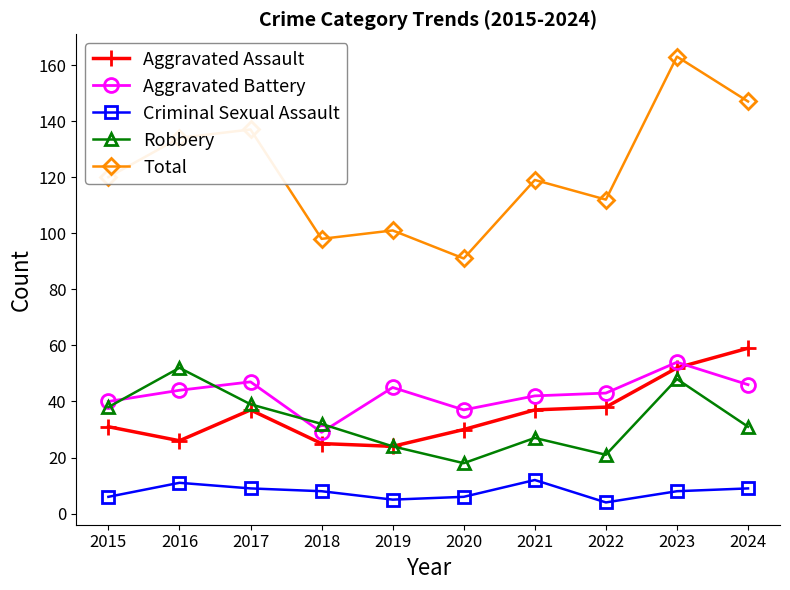

True or false: Robbery has a value of 65 at 2015.

False